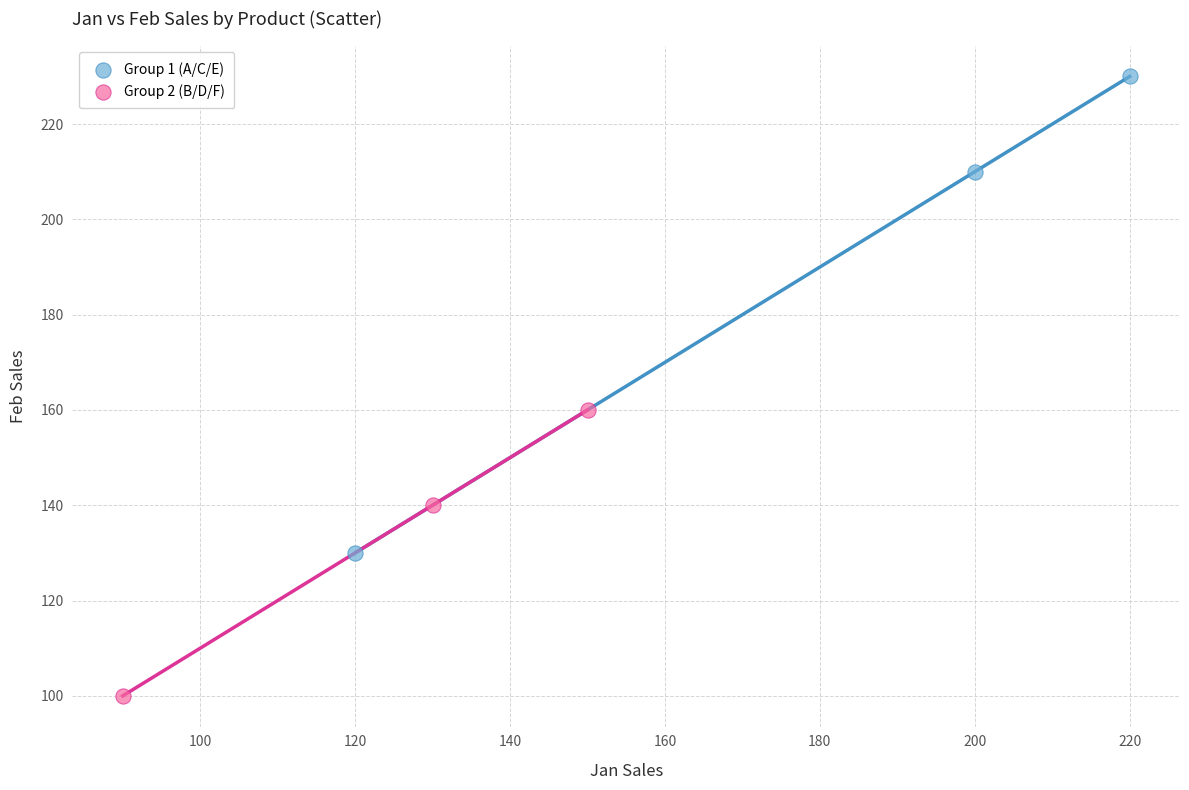

Which series contains the highest Y value?

Group 1 (A/C/E)